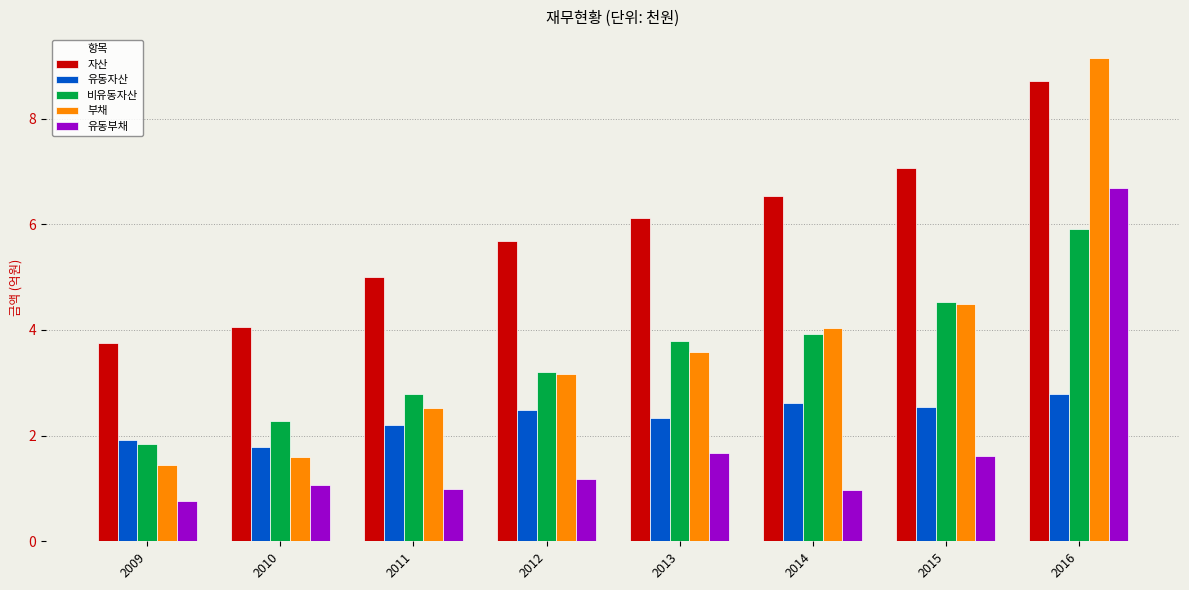

Reading left to right, extract all data points from this chart.

자산: 2009=3.8	2010=4.1	2011=5.0	2012=5.7	2013=6.1	2014=6.5	2015=7.1	2016=8.7
유동자산: 2009=1.9	2010=1.8	2011=2.2	2012=2.5	2013=2.3	2014=2.6	2015=2.5	2016=2.8
비유동자산: 2009=1.8	2010=2.3	2011=2.8	2012=3.2	2013=3.8	2014=3.9	2015=4.5	2016=5.9
부채: 2009=1.4	2010=1.6	2011=2.5	2012=3.2	2013=3.6	2014=4.0	2015=4.5	2016=9.1
유동부채: 2009=0.8	2010=1.1	2011=1.0	2012=1.2	2013=1.7	2014=1.0	2015=1.6	2016=6.7